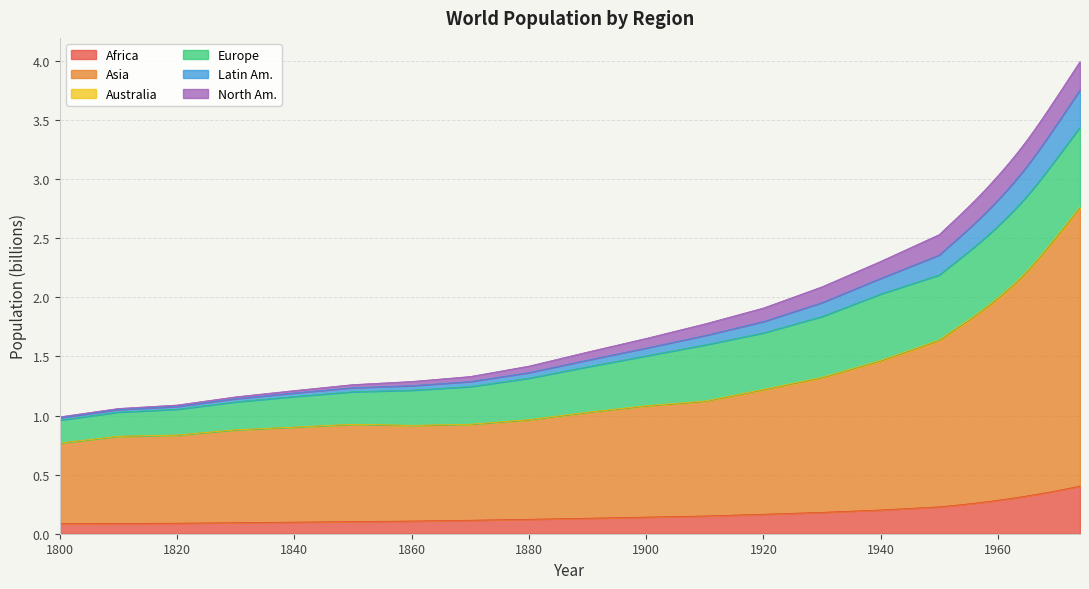

The Asia series shows 2.1 at 1940. True or false?

False